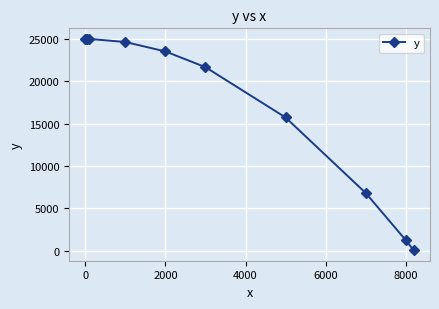

What is the maximum value shown in the chart?

25000.0